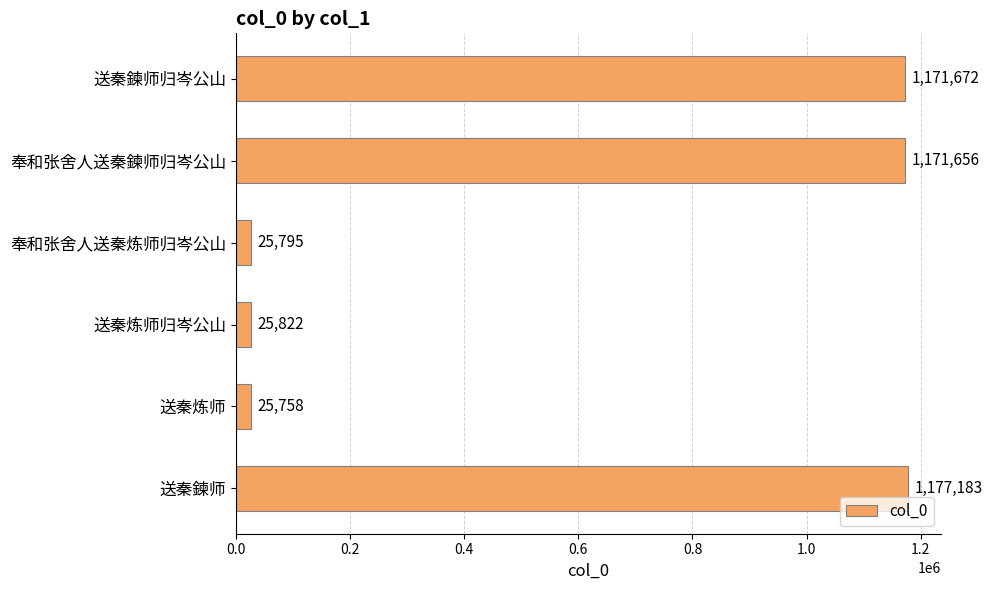

What is the value of the 1st bar from the top?

1171672